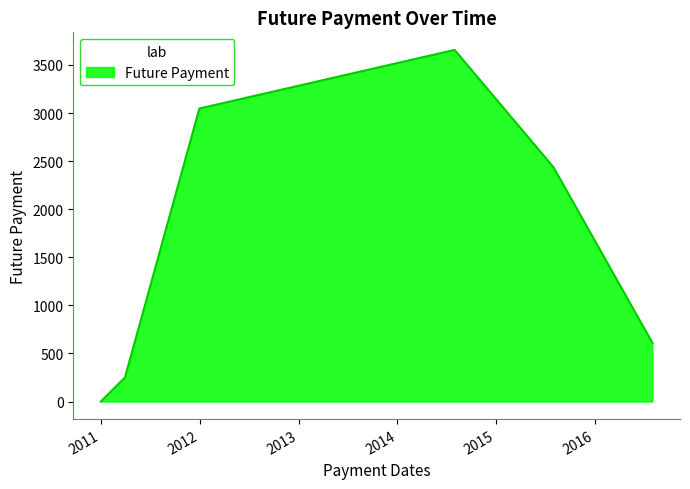

True or false: there are more than 2 points higher than both neighbors.

False